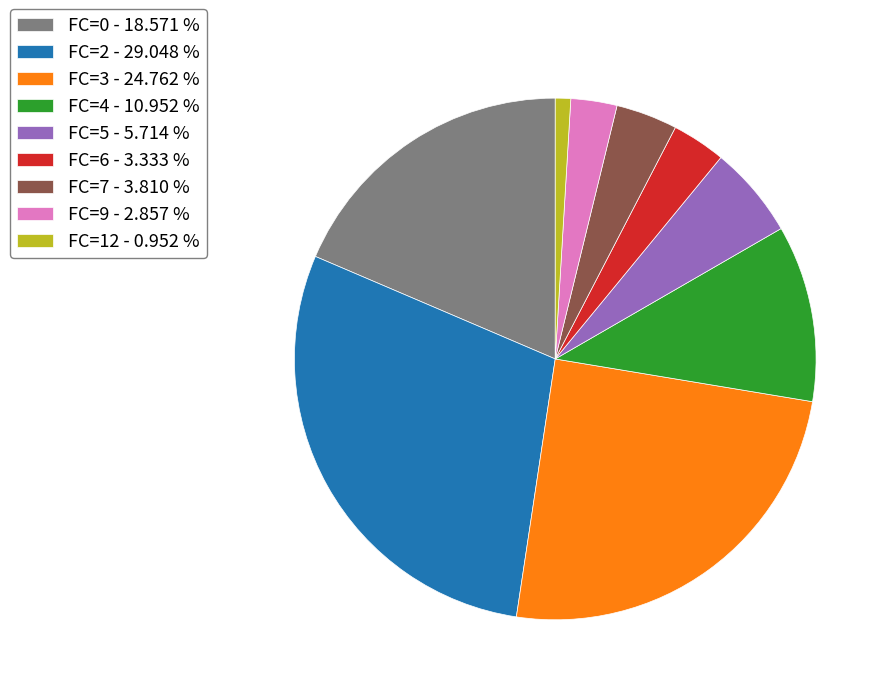

Does any single category account for the majority?

No